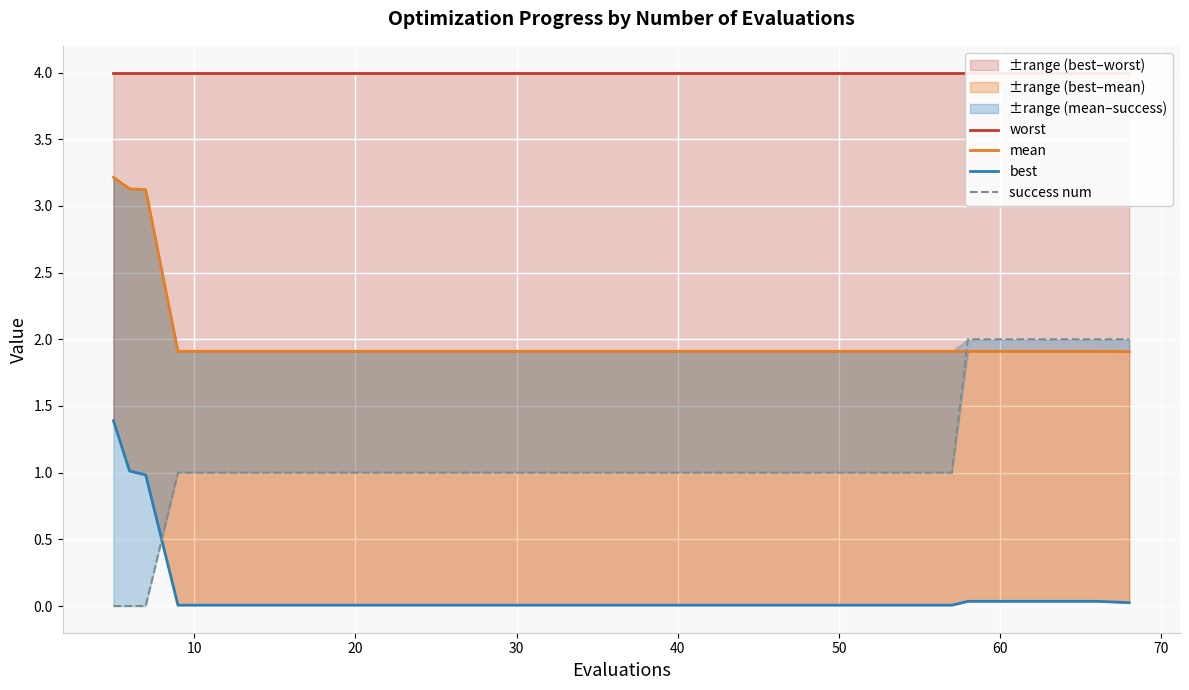

What is the highest value of the ±range (best–worst) series?

1.4